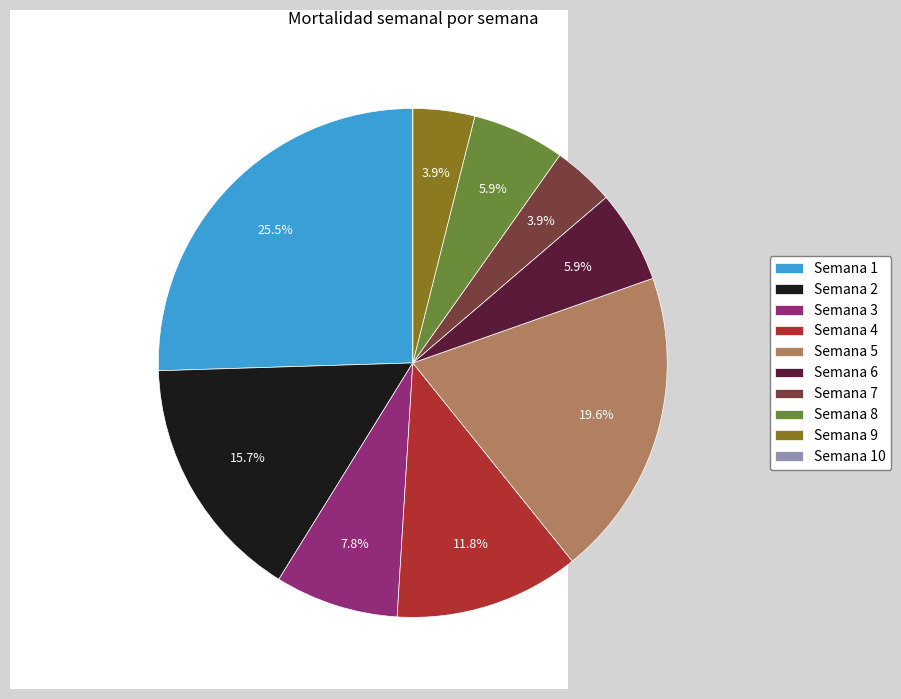

What percentage is NOT represented by Semana 6?

94.1%